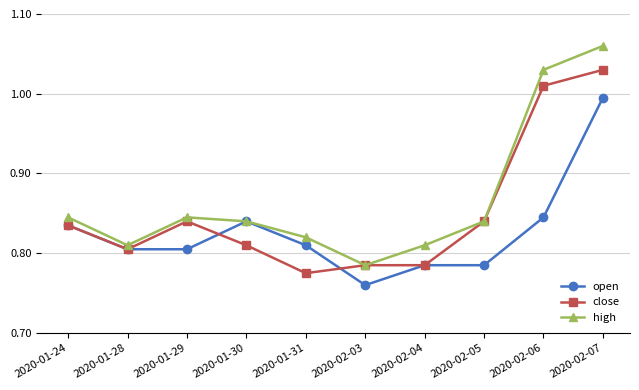

True or false: close has more than 2 points higher than both neighbors.

False